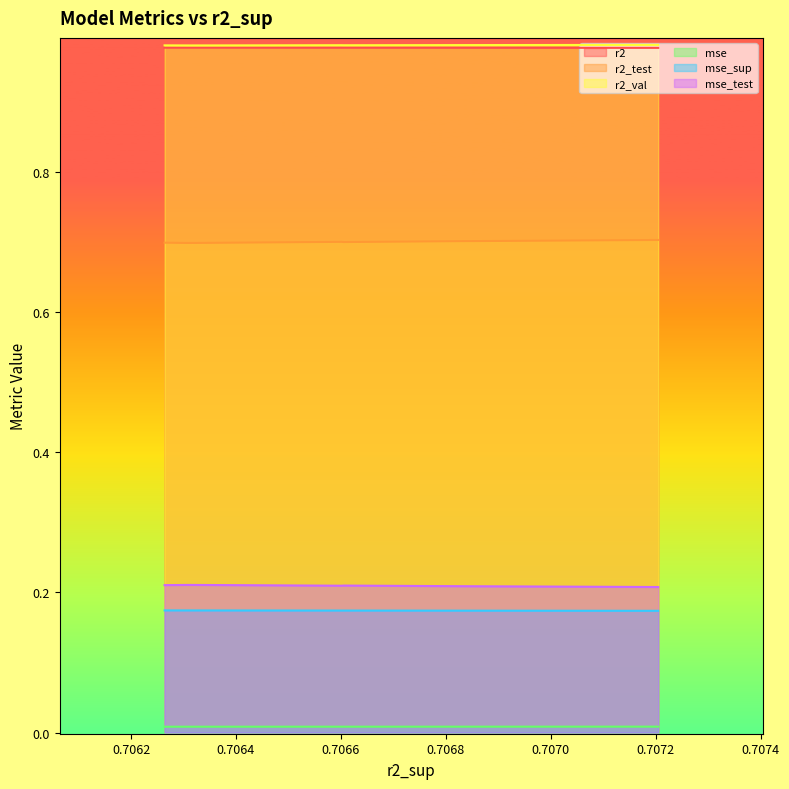

How many lines are shown in the chart?

6